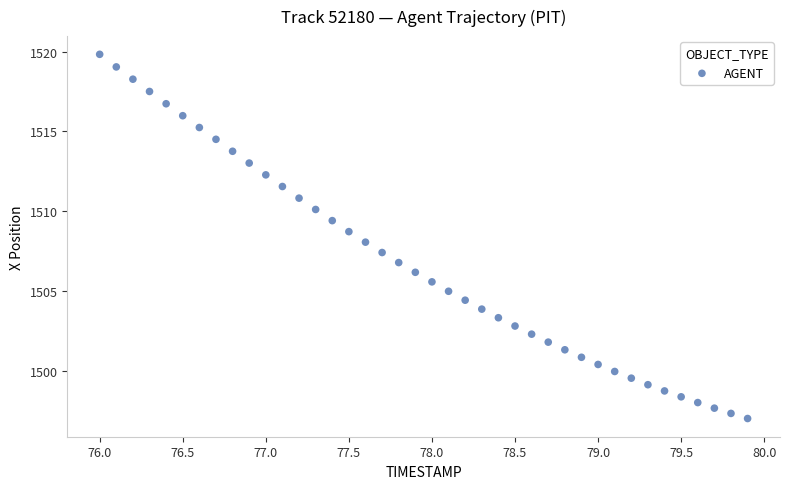

What is the range of Y values (max minus min)?

22.8